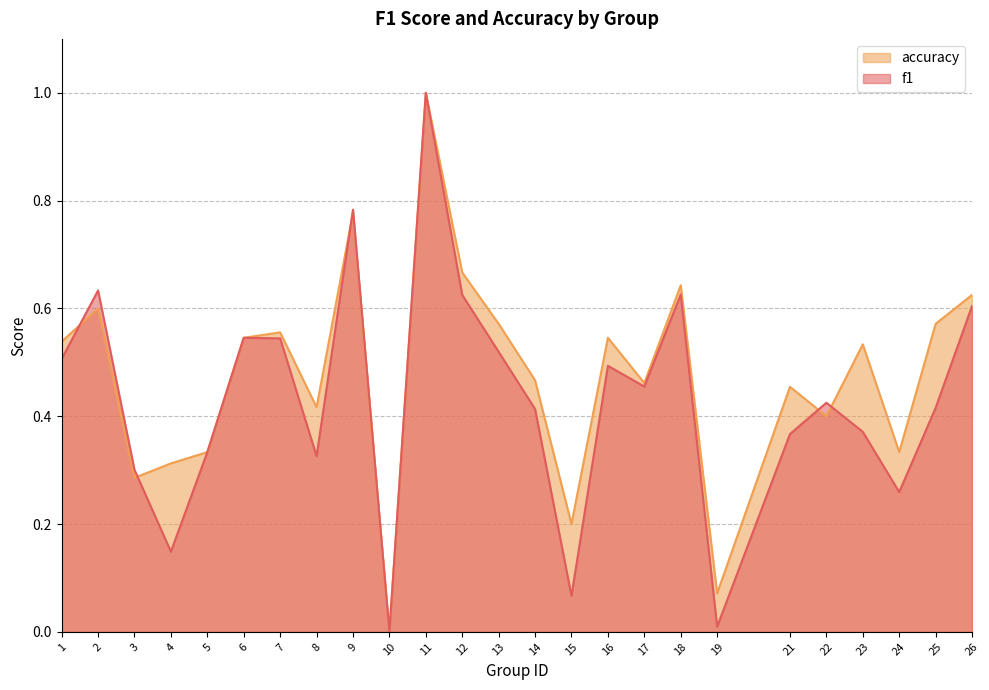

Reading right to left, list all the values displayed in this chart.

f1: 0.6	0.4	0.3	0.4	0.4	0.4	0.0	0.6	0.5	0.5	0.1	0.4	0.5	0.6	1.0	0.0	0.8	0.3	0.5	0.5	0.3	0.1	0.3	0.6	0.5
accuracy: 0.6	0.6	0.3	0.5	0.4	0.5	0.1	0.6	0.5	0.5	0.2	0.5	0.6	0.7	1.0	0.0	0.8	0.4	0.6	0.5	0.3	0.3	0.3	0.6	0.5